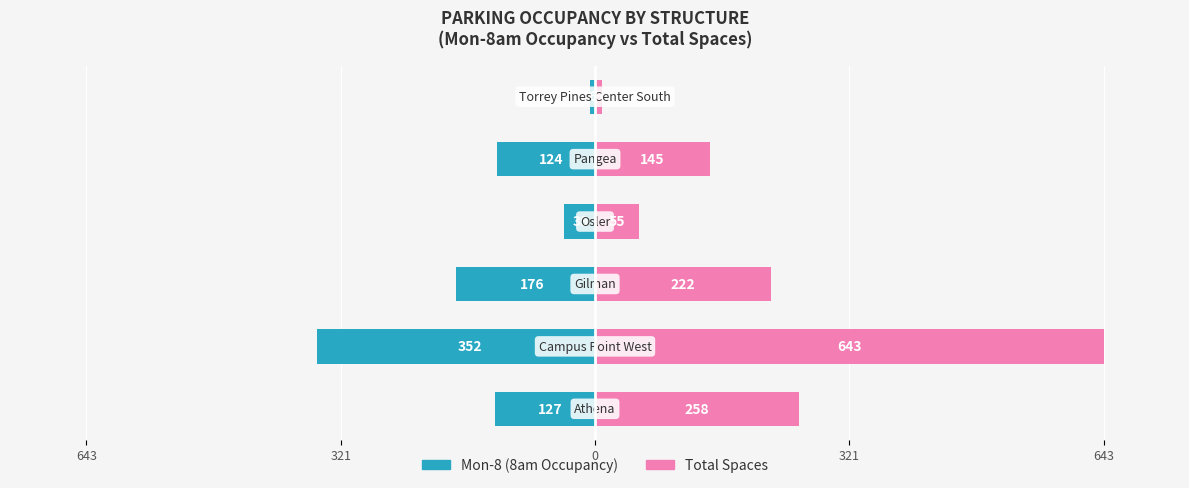

How many categories are shown in the chart?

6